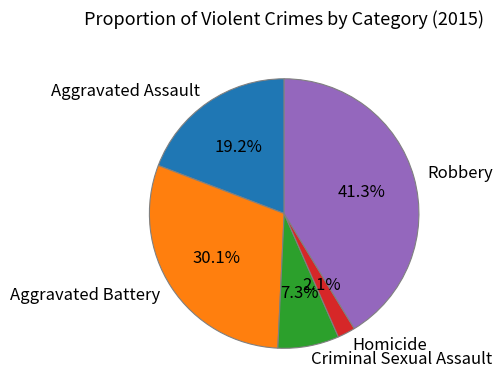

Does any single category account for the majority?

No